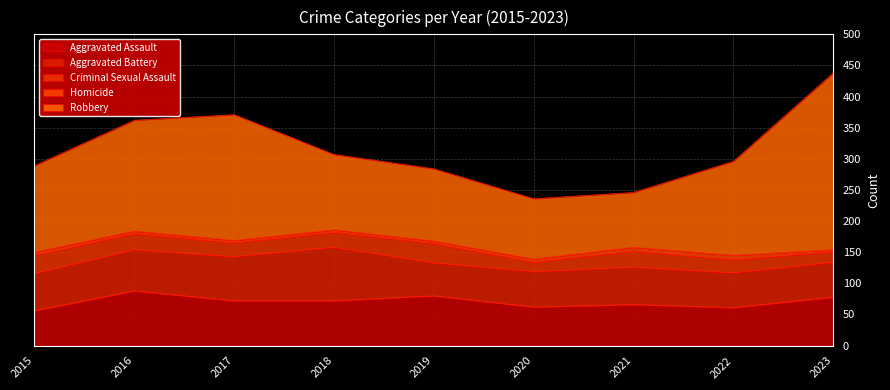

The Homicide series shows 7 at 2022. True or false?

True